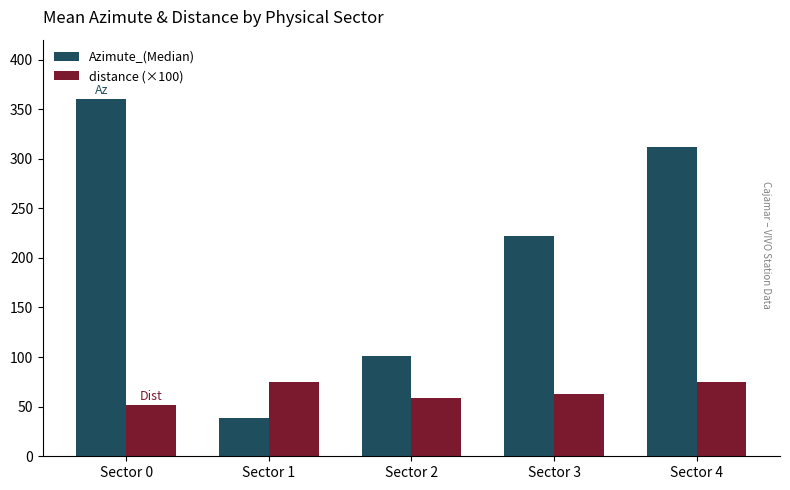

At which label does Azimute_(Median) reach its minimum?

Sector 1